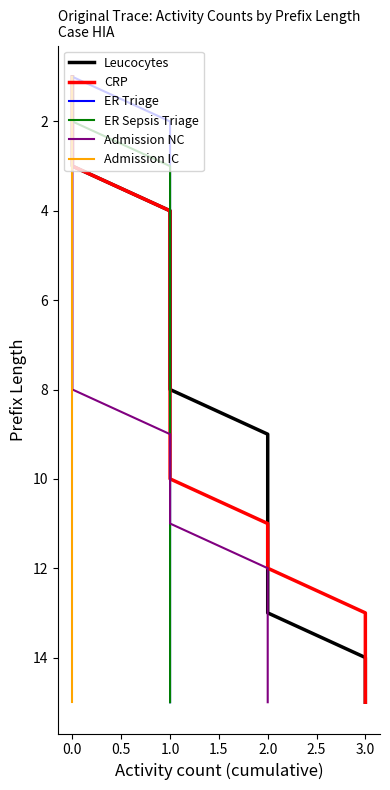

True or false: Admission IC has a value of 19 at 0.0.

False